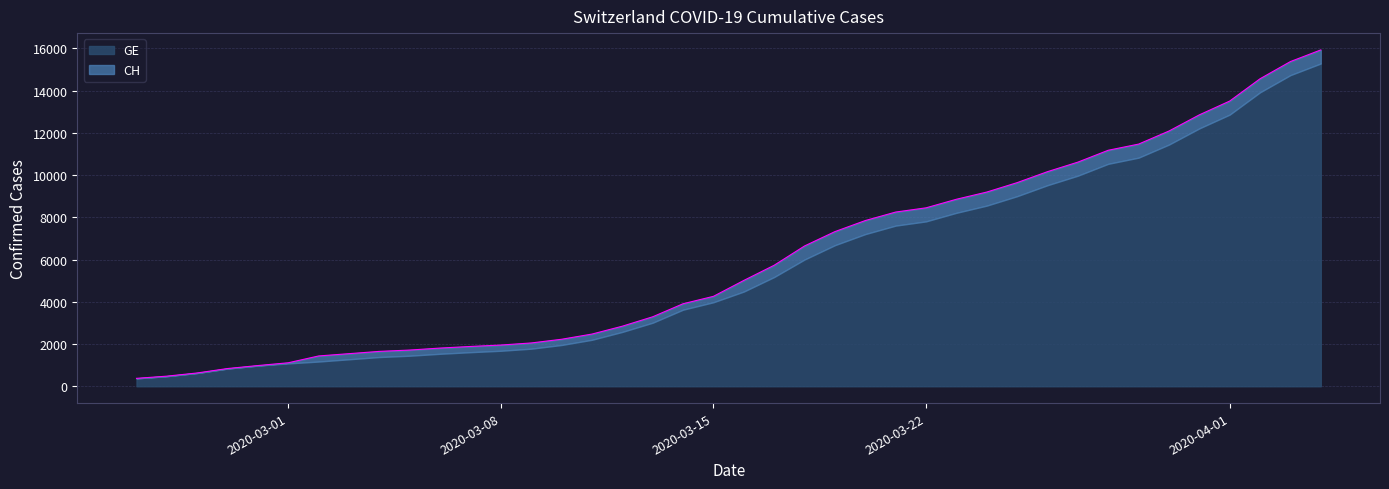

List the labels in order of value, smallest first.

2020-02-25, 2020-02-26, 2020-02-27, 2020-02-28, 2020-02-29, 2020-03-01, 2020-03-02, 2020-03-03, 2020-03-04, 2020-03-05, 2020-03-06, 2020-03-07, 2020-03-08, 2020-03-09, 2020-03-10, 2020-03-11, 2020-03-12, 2020-03-13, 2020-03-14, 2020-03-15, 2020-03-16, 2020-03-17, 2020-03-18, 2020-03-19, 2020-03-20, 2020-03-21, 2020-03-22, 2020-03-23, 2020-03-24, 2020-03-25, 2020-03-26, 2020-03-27, 2020-03-28, 2020-03-29, 2020-03-30, 2020-03-31, 2020-04-01, 2020-04-02, 2020-04-03, 2020-04-04